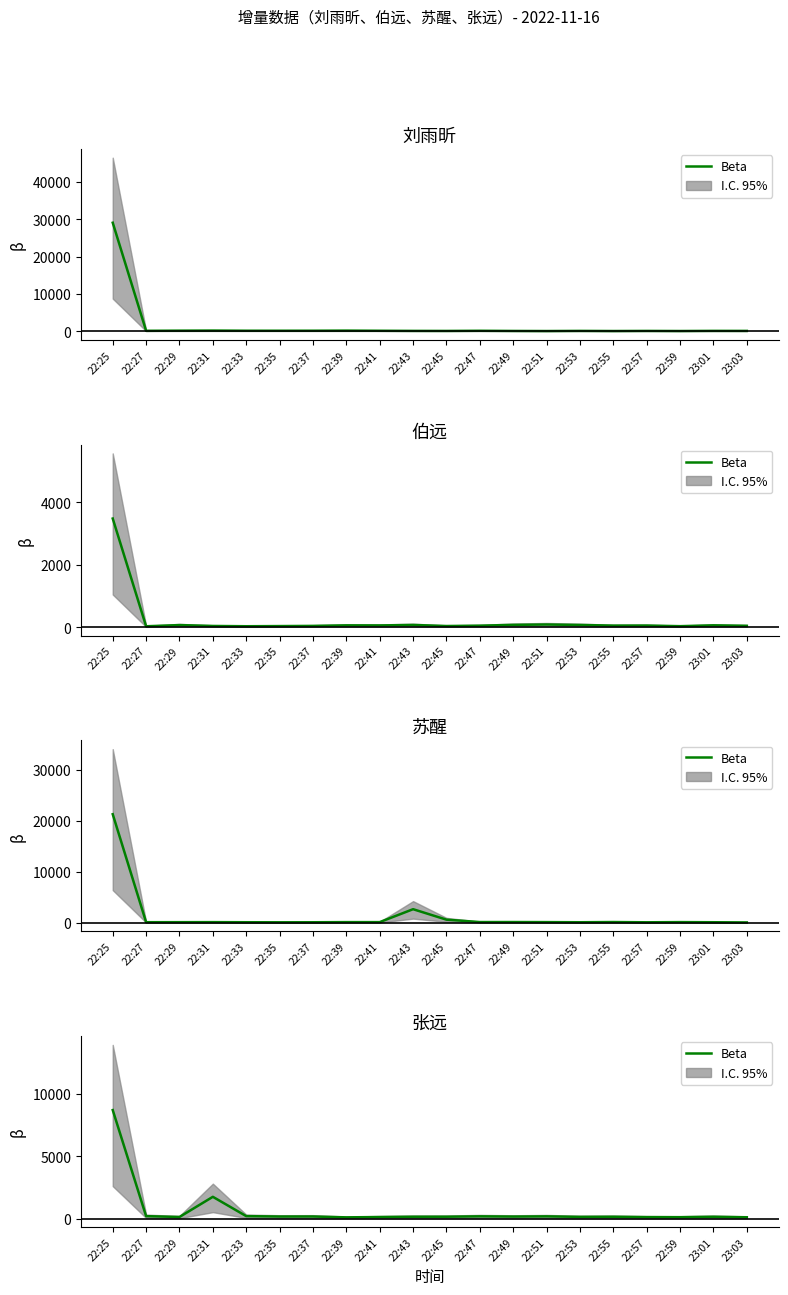

True or false: the data shows 53 at 22:47.

False